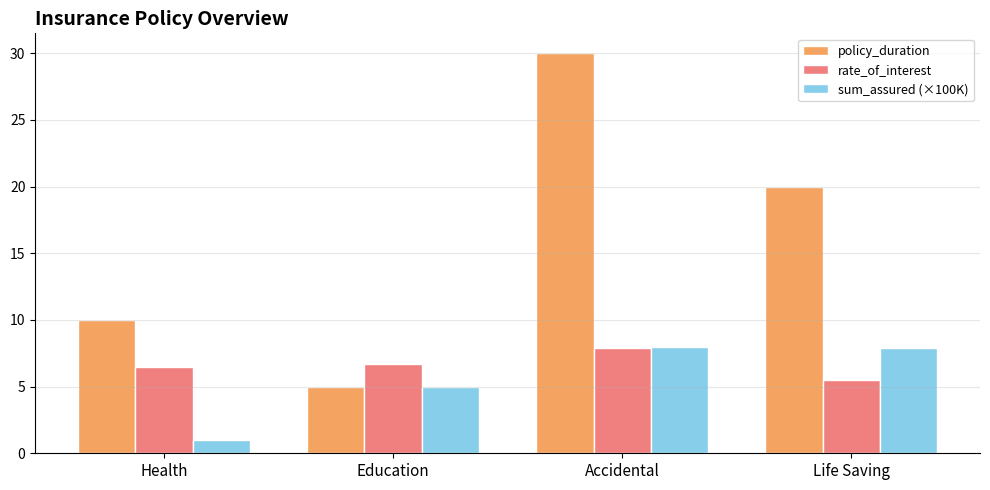

What is the difference between the highest and lowest values at Education?

1.7